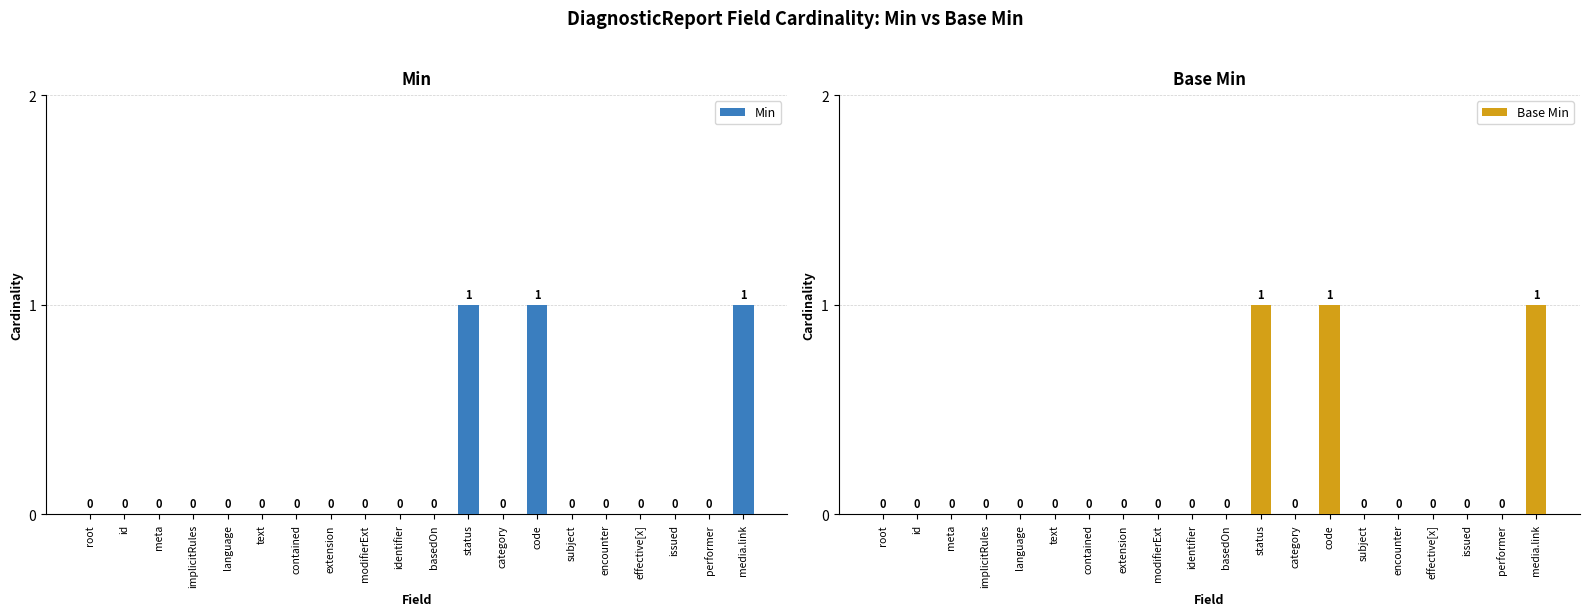

What is the label of the 11th bar from the left?

basedOn